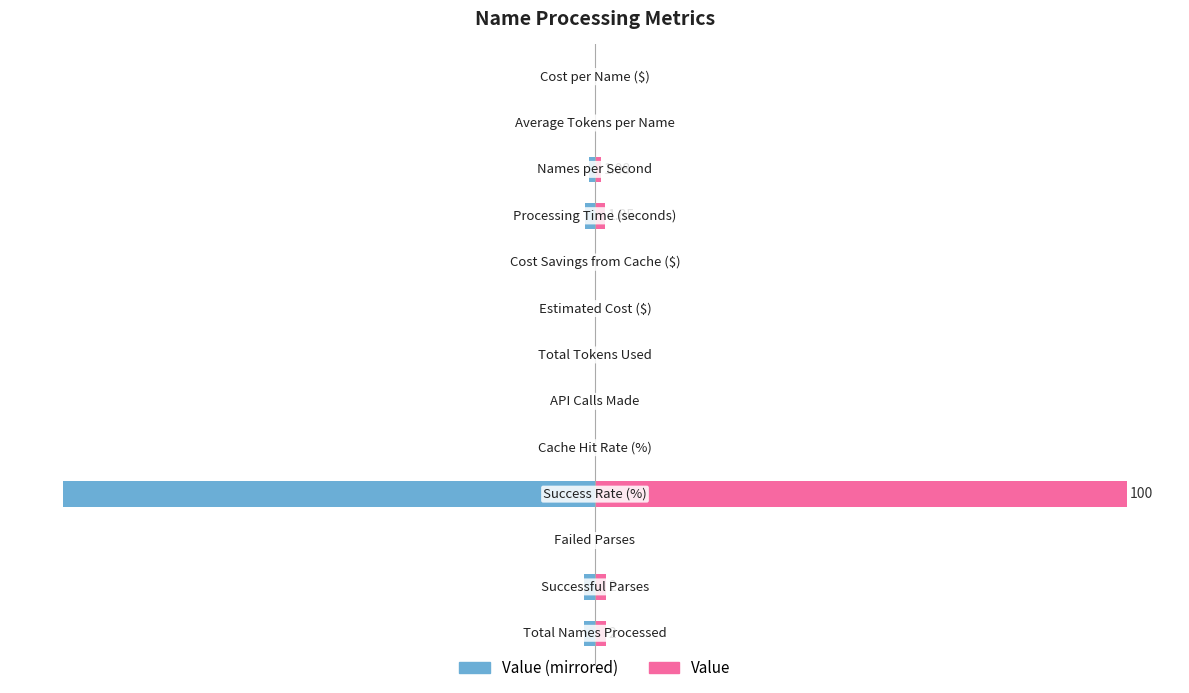

Rank the series by their maximum value, from highest to lowest.

Value (Right), Value (Left)